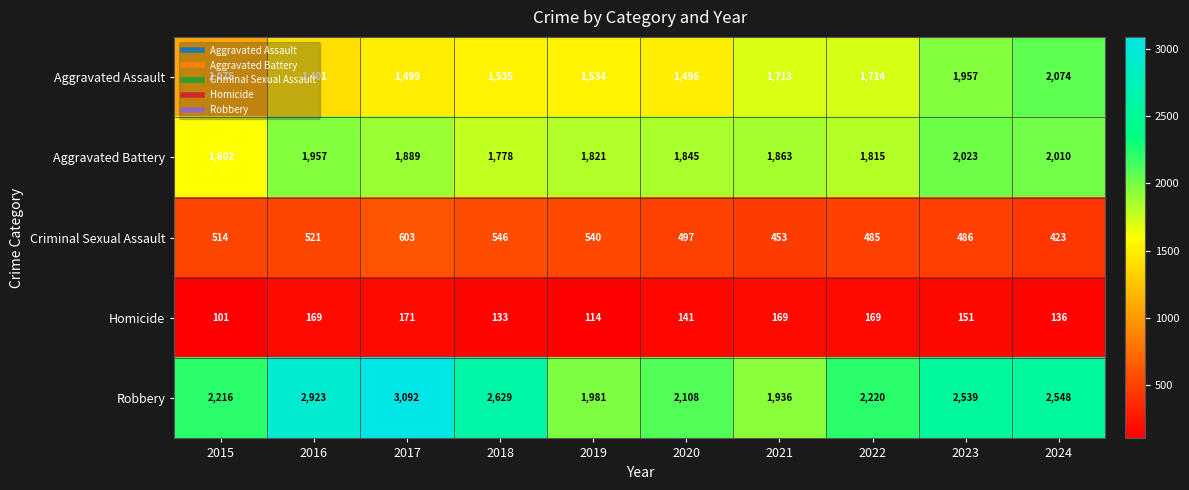

What is the smallest value displayed?

101